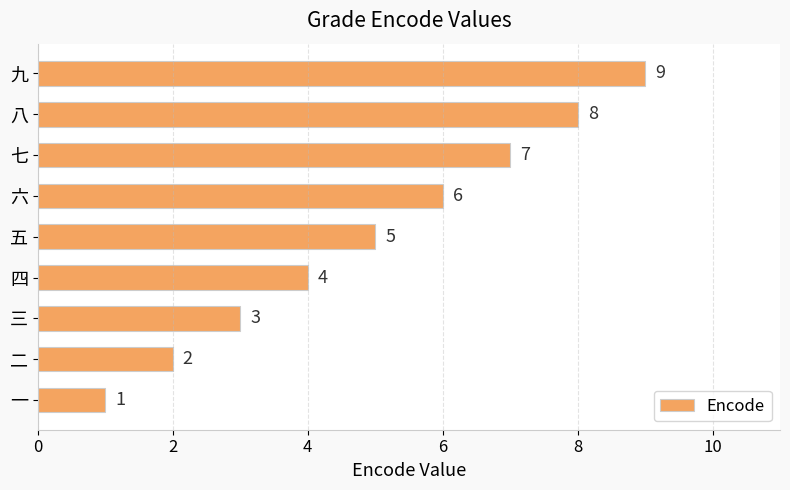

Between 三 and 九, which is larger?

九